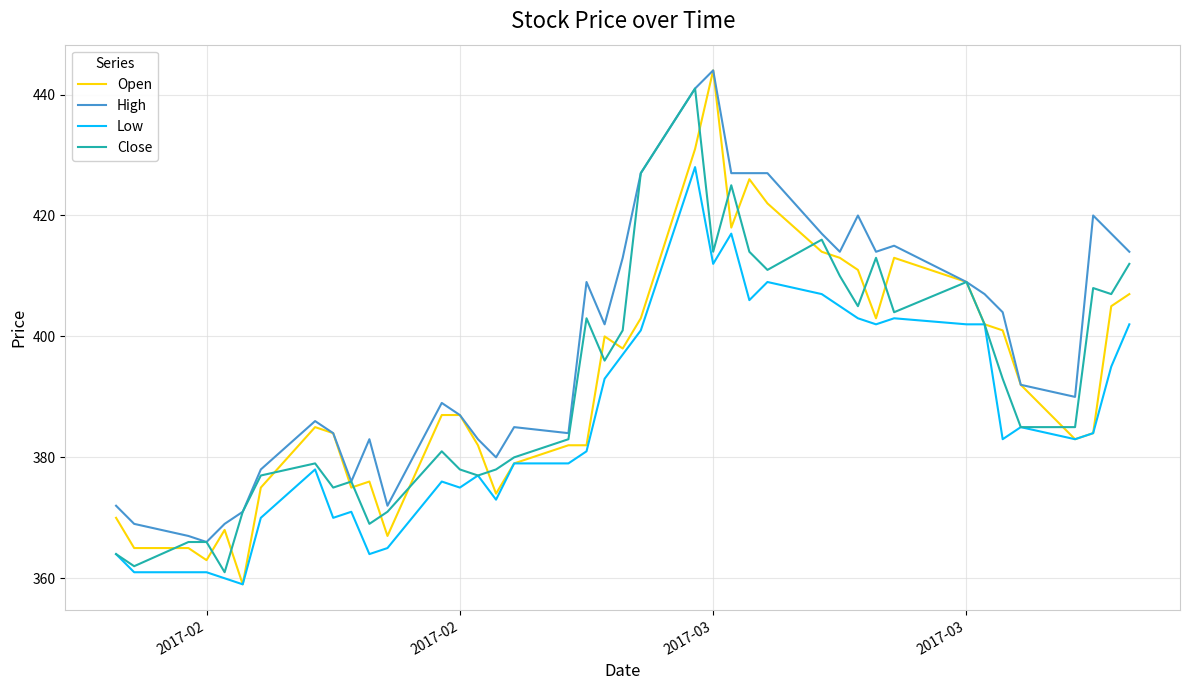

What is the difference between the maximum and minimum values in the High series?

78